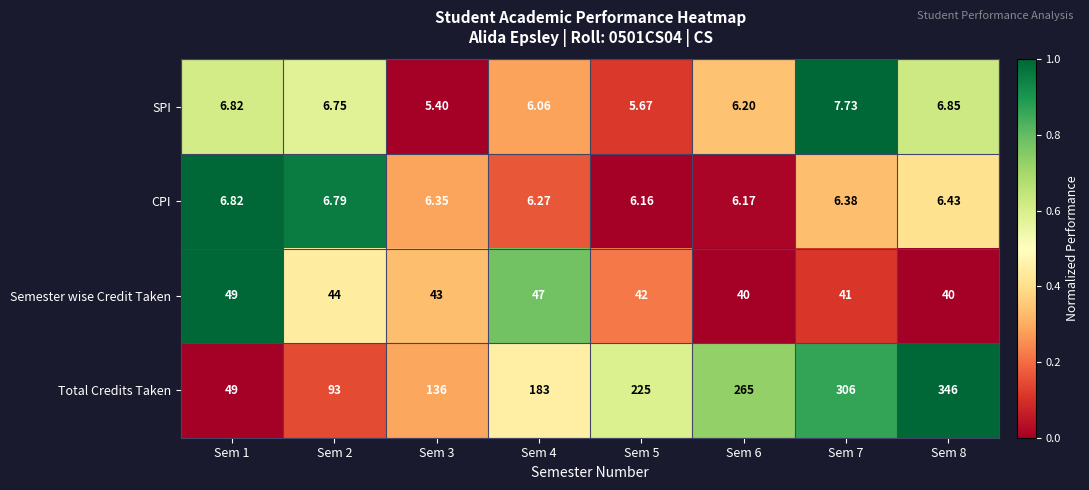

Which series has the largest total across all categories?

Total Credits Taken